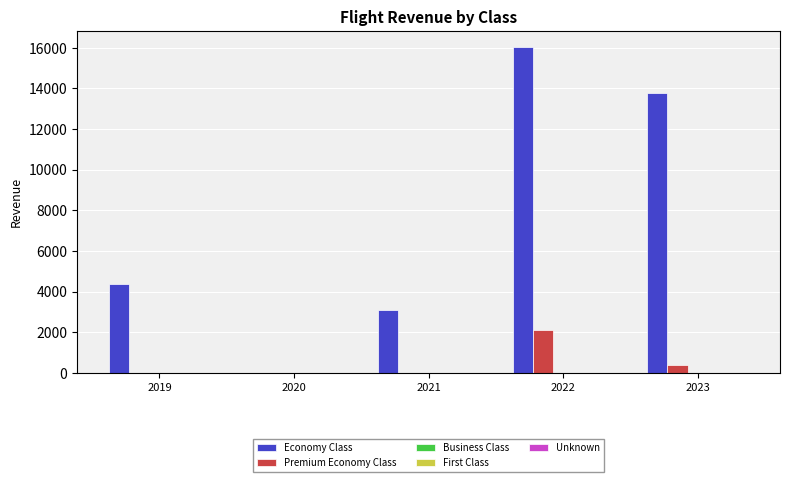

Is it true that Economy Class equals 4383.8 at 2019?

True